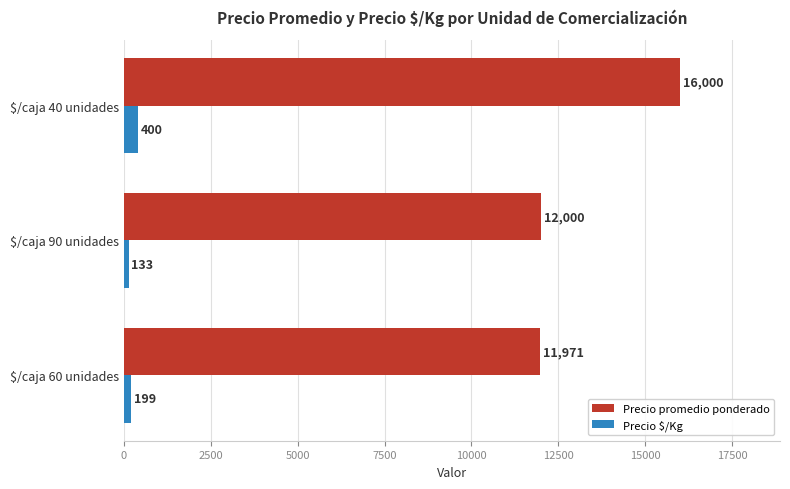

Which series has the largest range (max minus min)?

Precio promedio ponderado